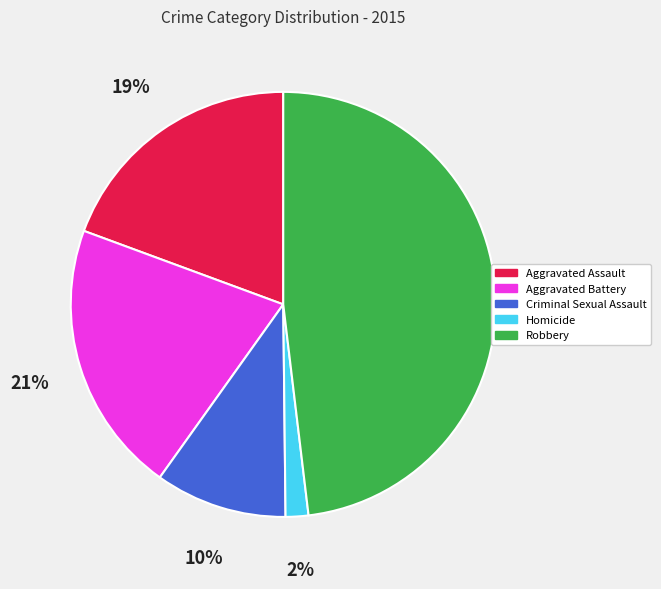

To the nearest percent, what is the combined percentage of Criminal Sexual Assault and Robbery?

58%